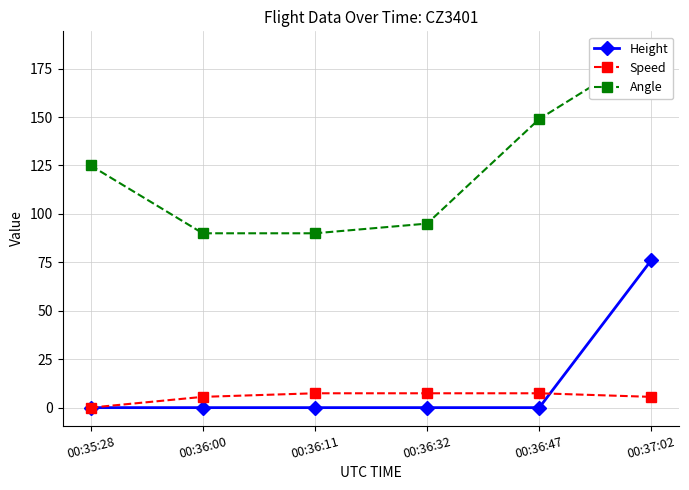

The Angle series shows 55.0 at 00:37:02. True or false?

False